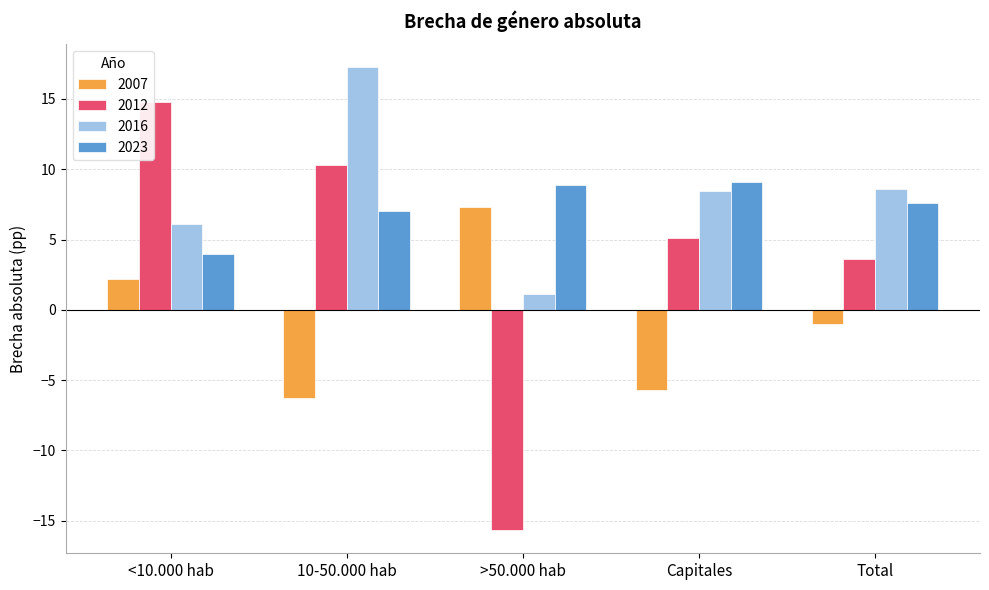

What are all the series names shown in the legend?

2007, 2012, 2016, 2023